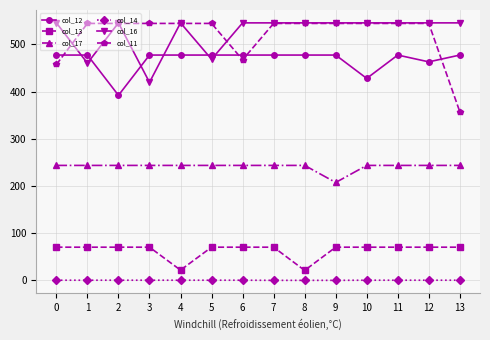

The value of col_17 at 12 is 70.8. True or false?

False